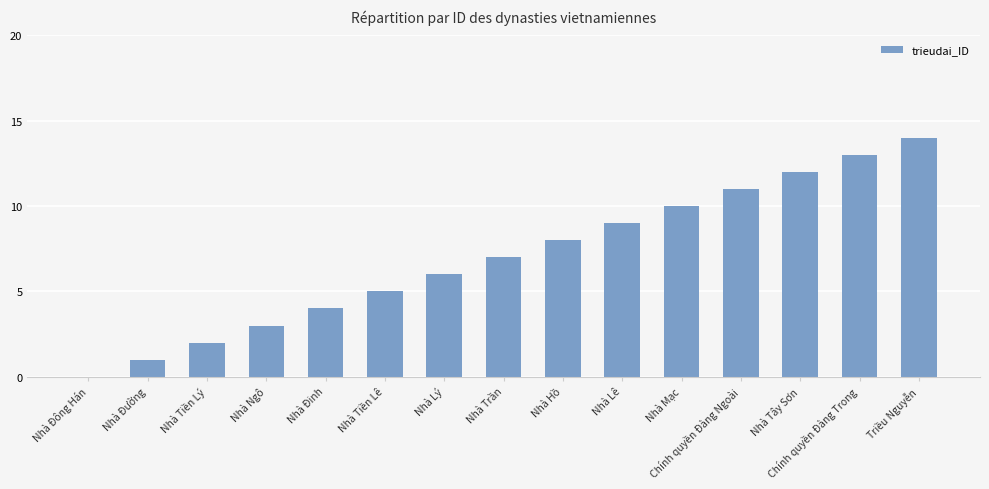

What is the sum of all values?

105